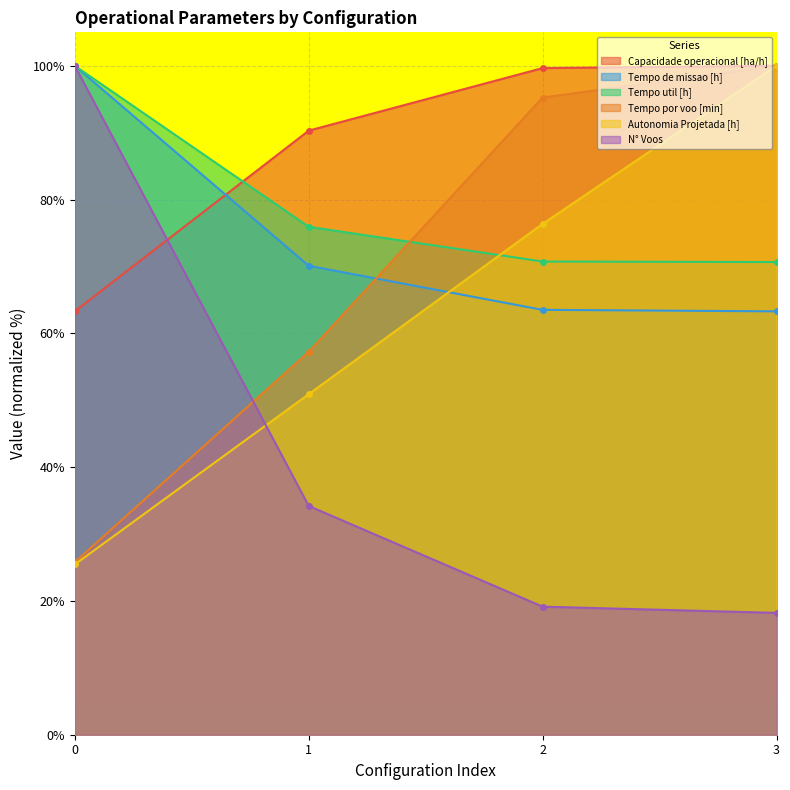

At how many categories does at least one series exceed 83?

4